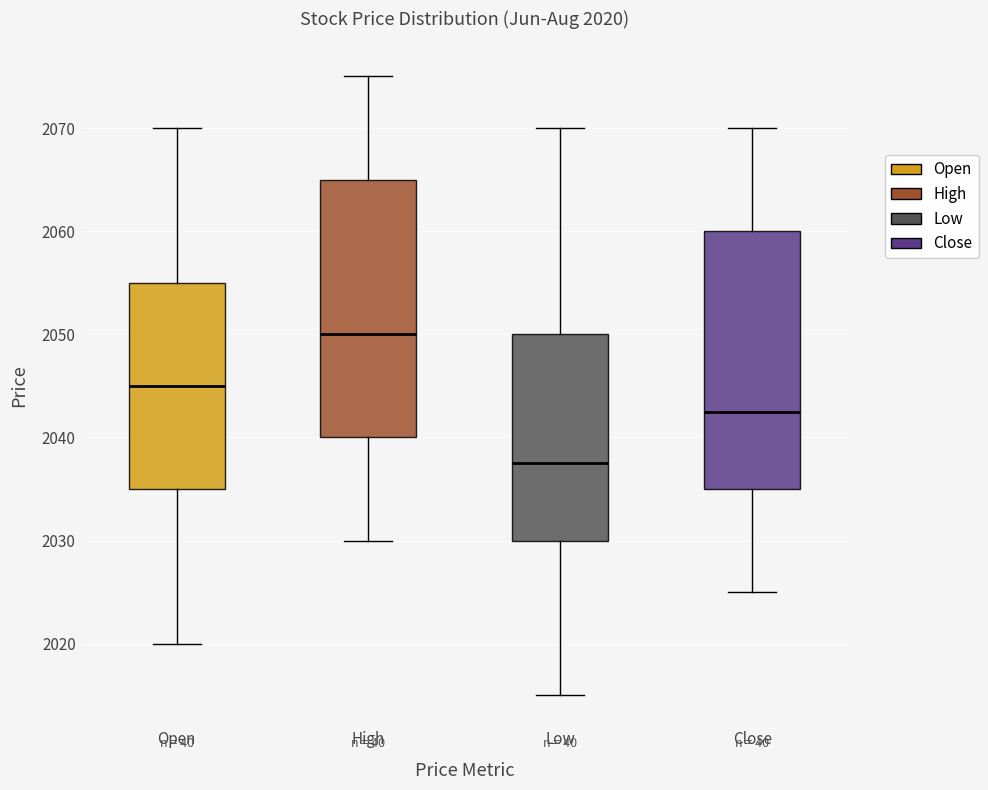

Which box's median line is the highest?

High